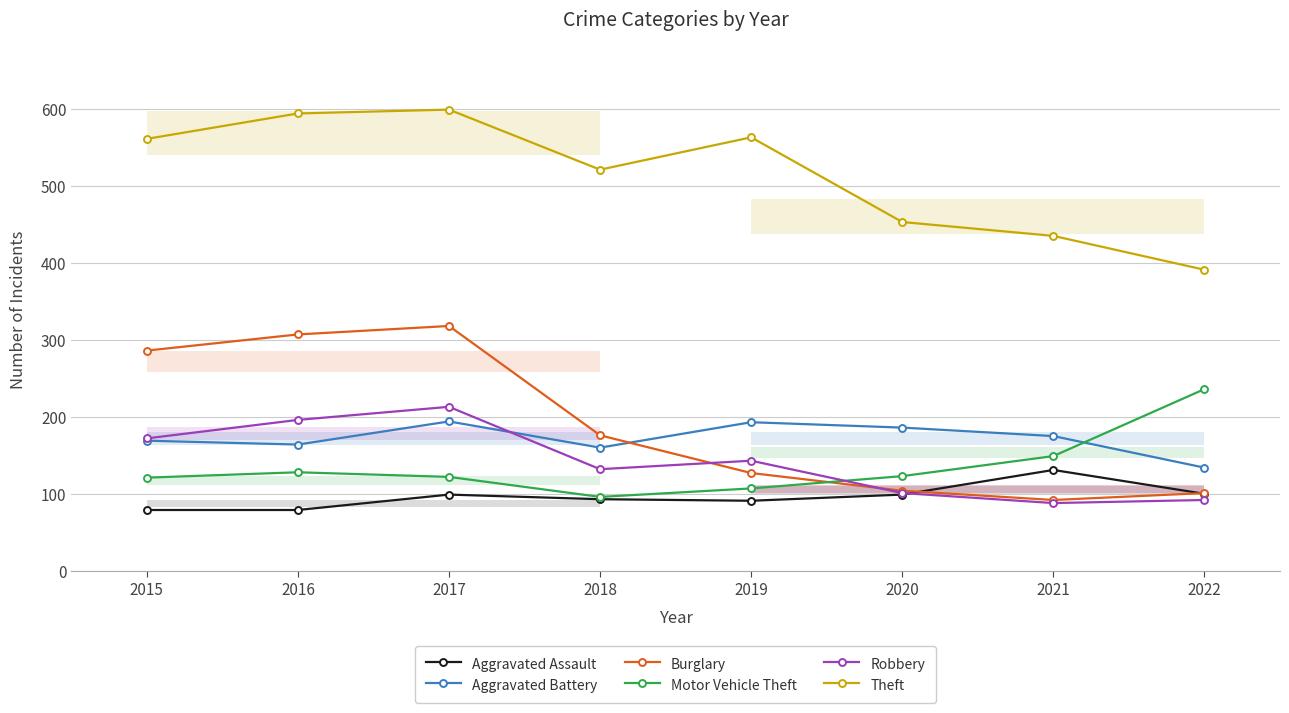

What is the value of the Theft point at the 7th from the left?

435